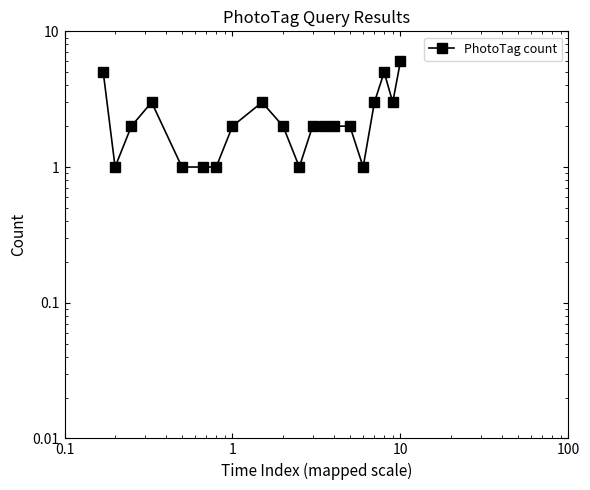

Reading right to left, extract all data points from this chart.

6	3	5	3	1	2	2	2	2	1	2	3	2	1	1	1	3	2	1	5